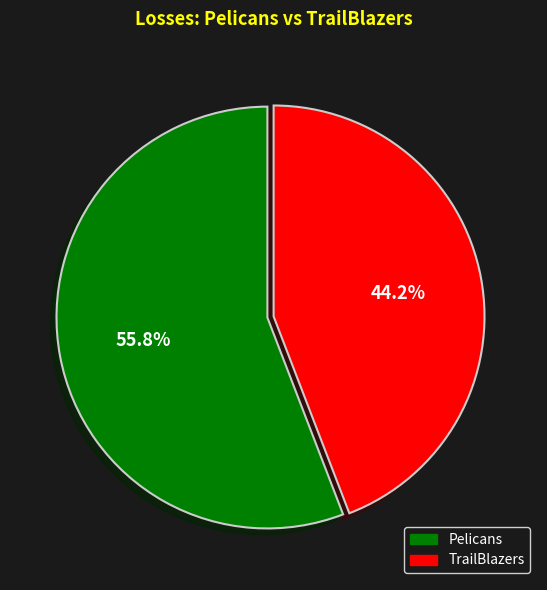

To the nearest percent, what is the difference between the largest and smallest slice percentages?

12%